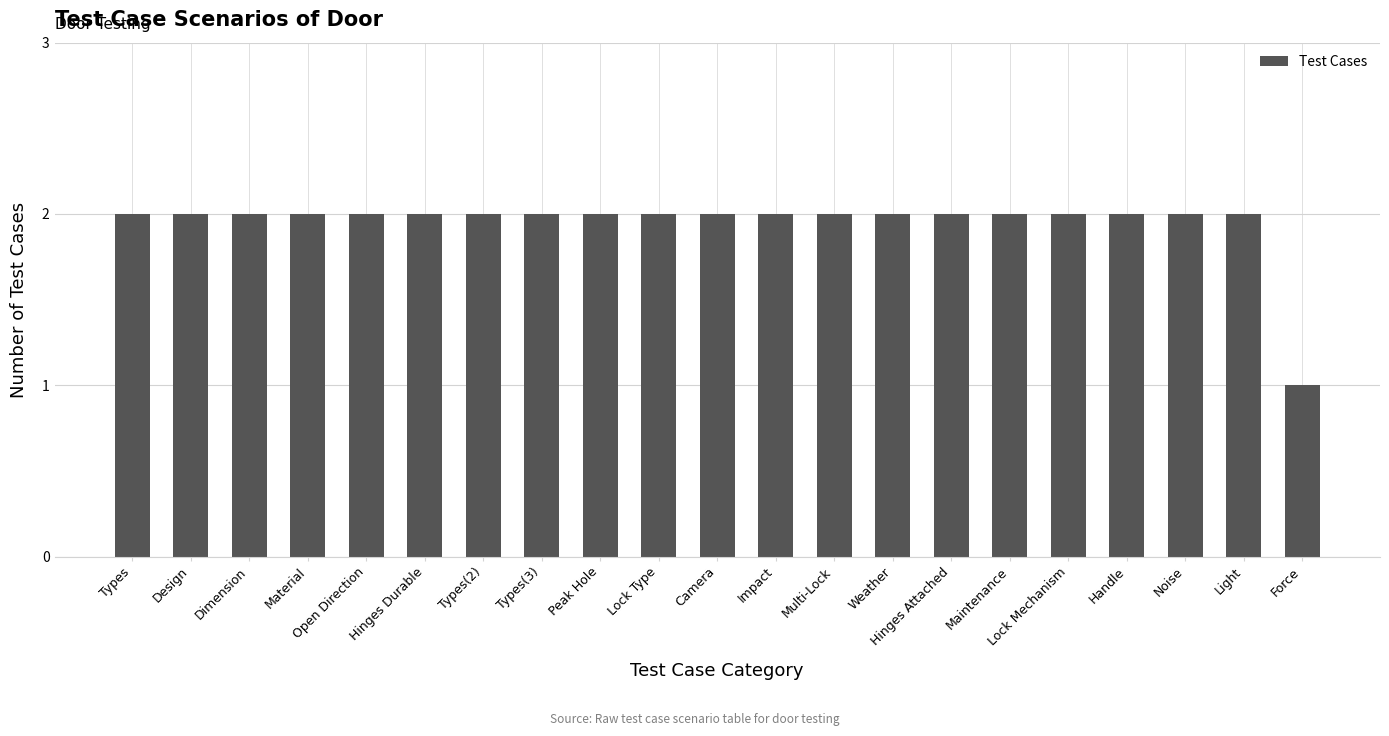

How many values are between 2 and 3?

20